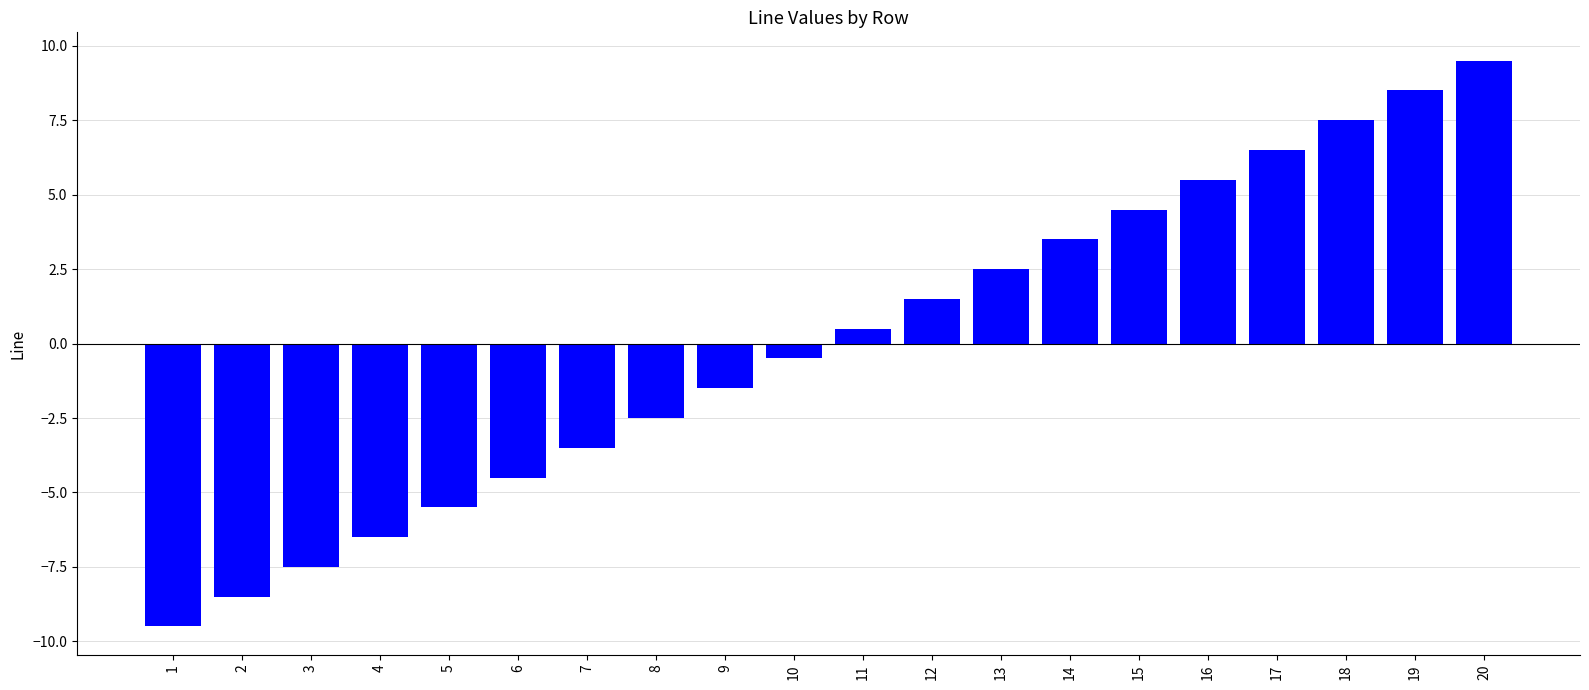

What is the approximate value at 10?

-0.5